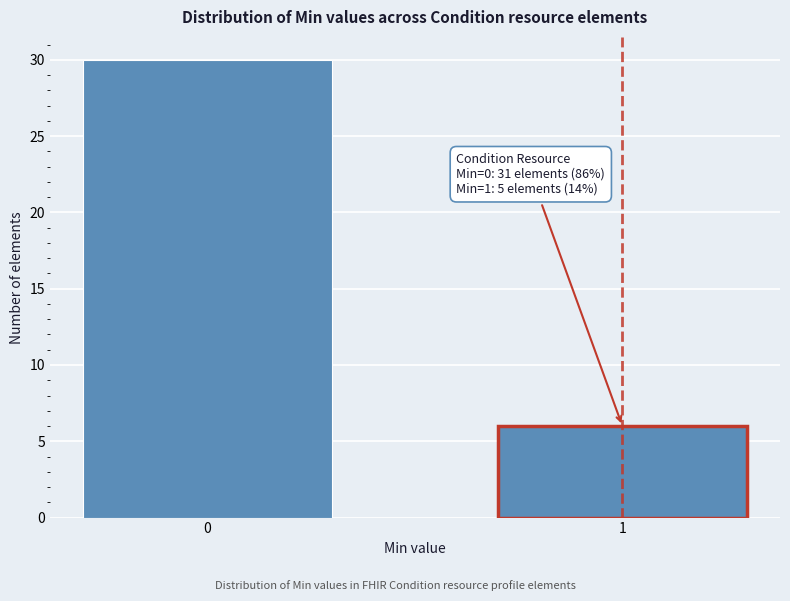

Reading left to right, what are all the values shown in this chart?

0=30	1=6